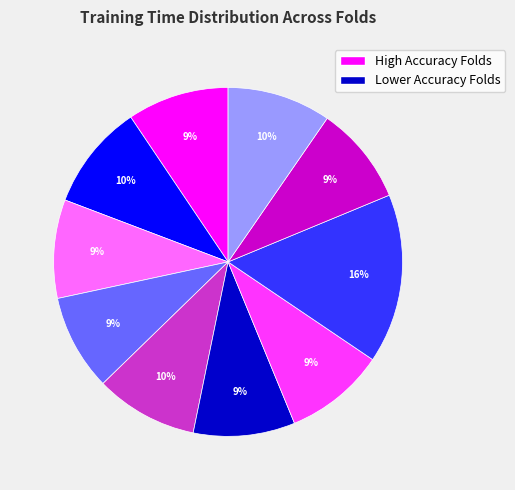

Is there a majority slice in this chart?

No